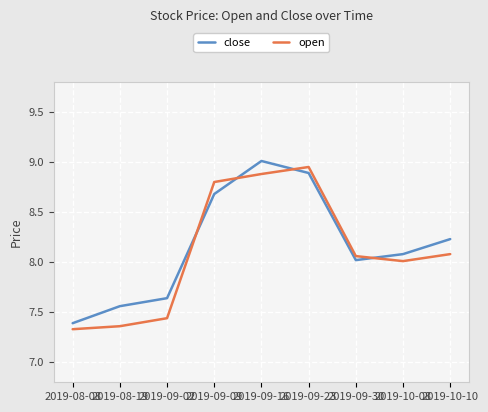

In close, how many points are higher than both neighbors (excluding endpoints)?

1